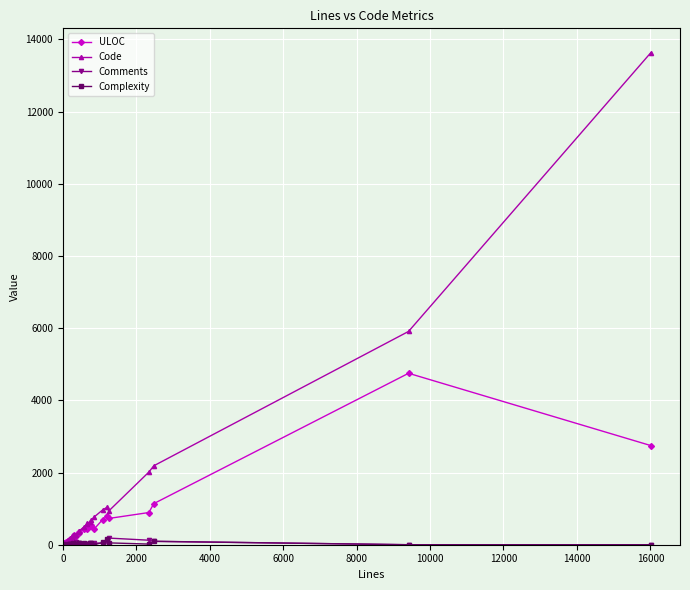

What is the maximum value for Complexity?

154